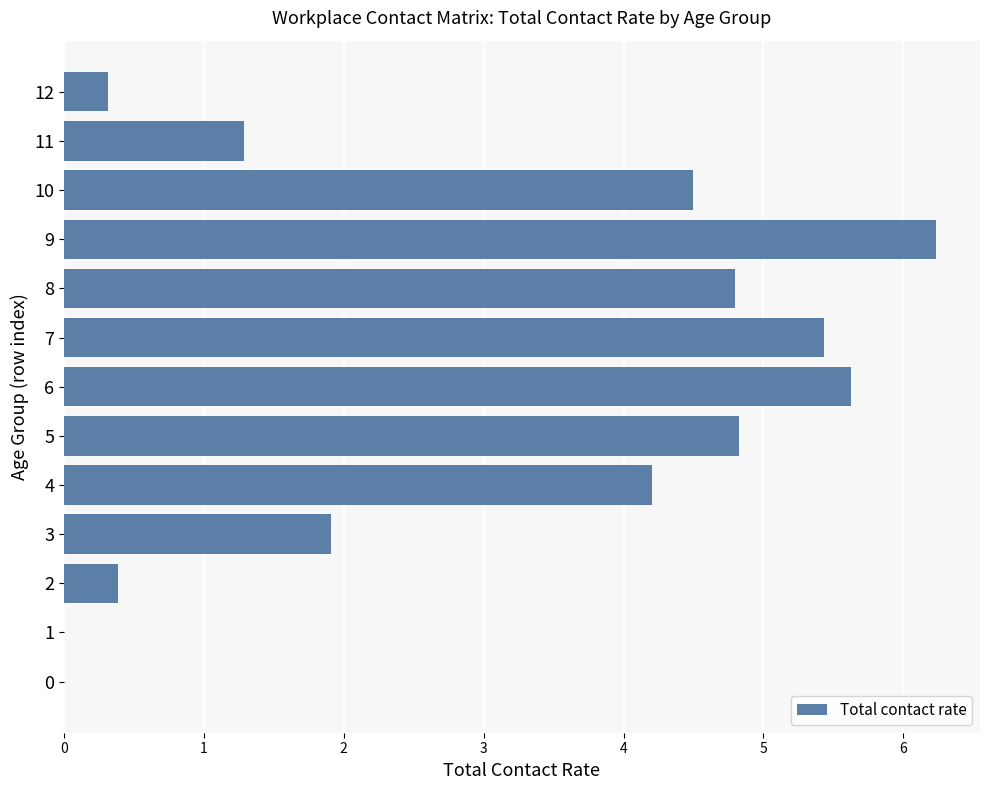

What is the sum of the values at 10 and 8?

9.3